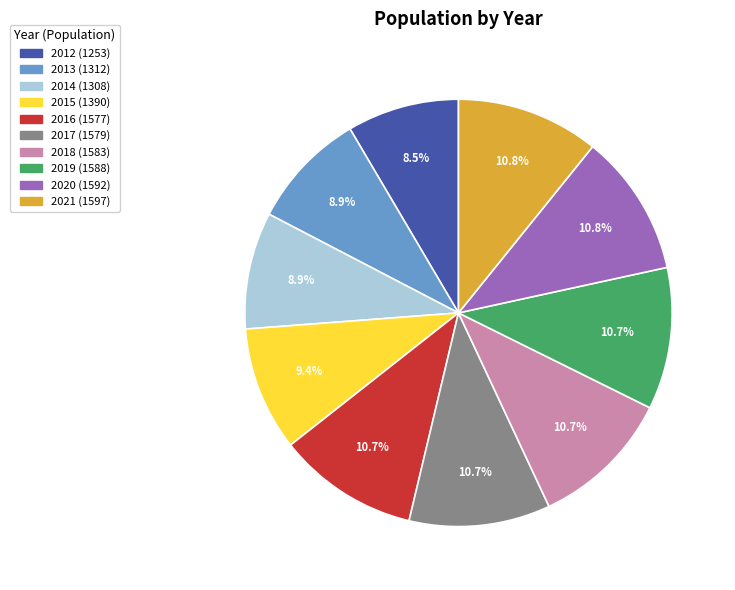

What is the ratio of the value at 2018 to the value at 2016?

1.0